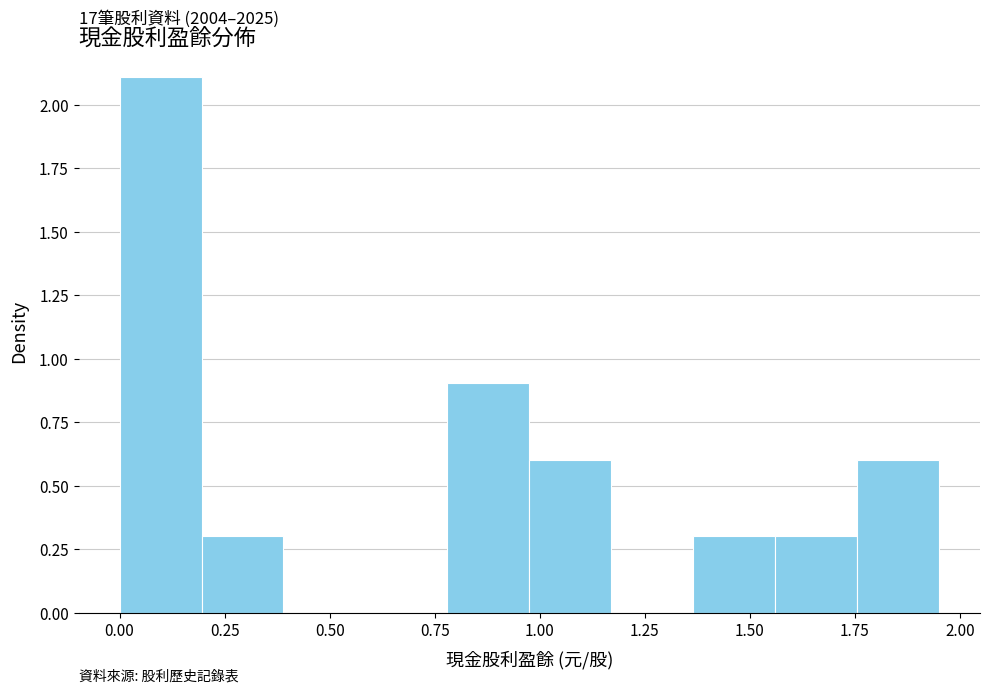

Read against the x-axis, roughly where is the centre of the tallest bar?

0.10